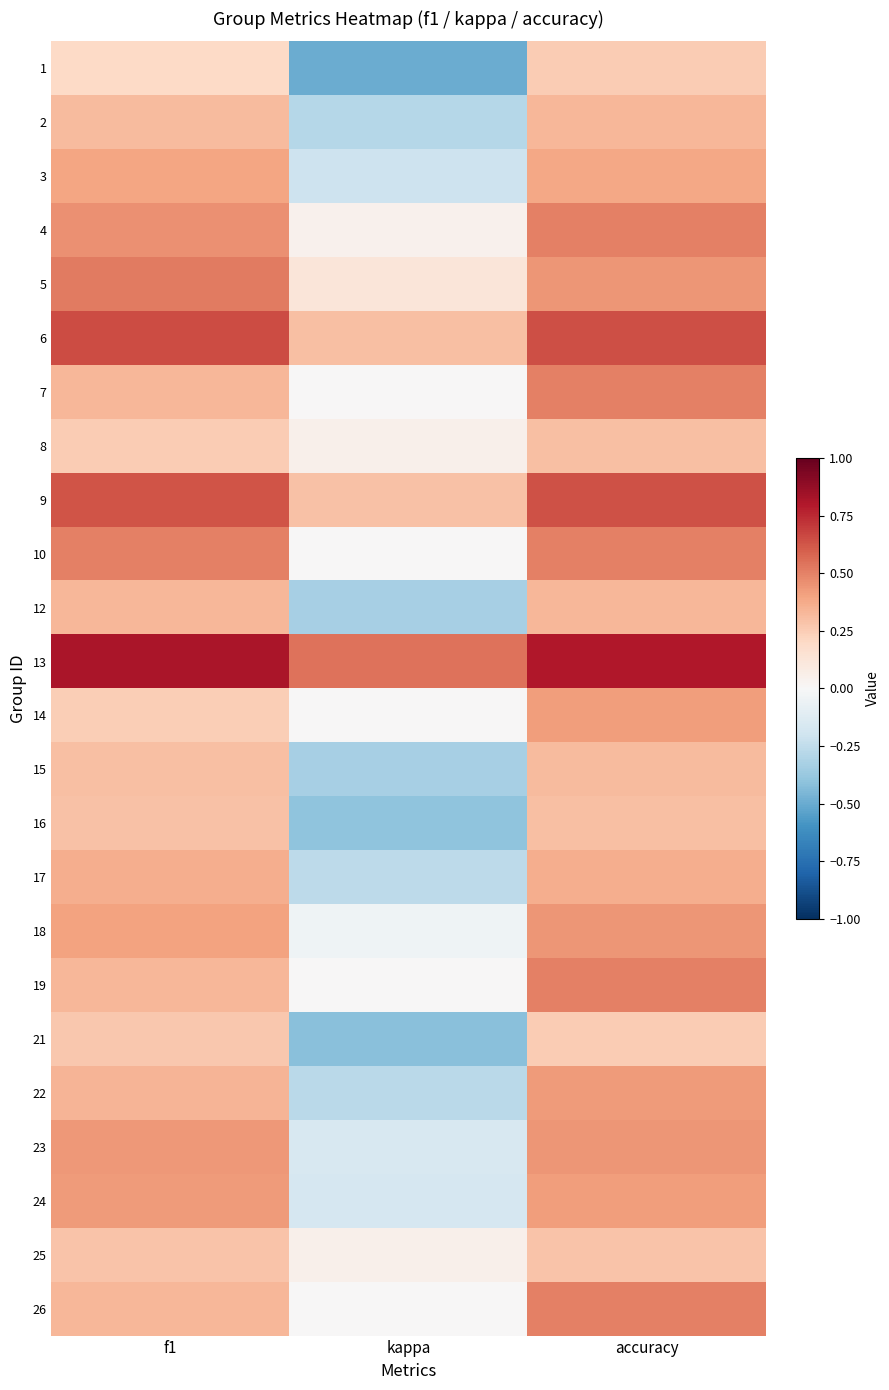

What is the minimum value shown in the chart?

-0.5